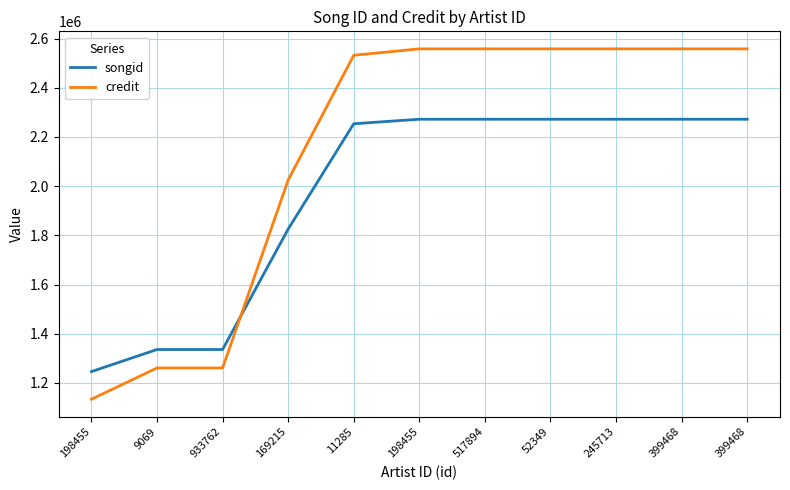

How many times do songid and credit cross each other?

1